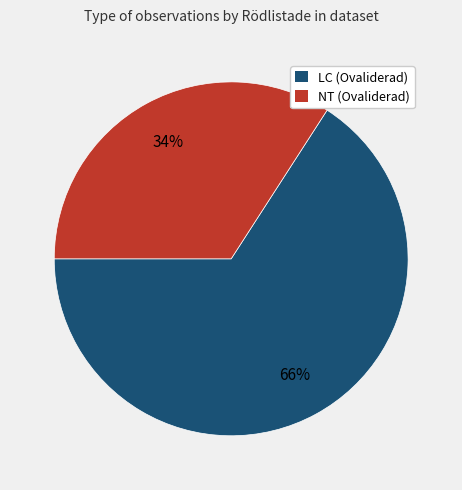

Is there any slice that represents more than half of the pie?

Yes